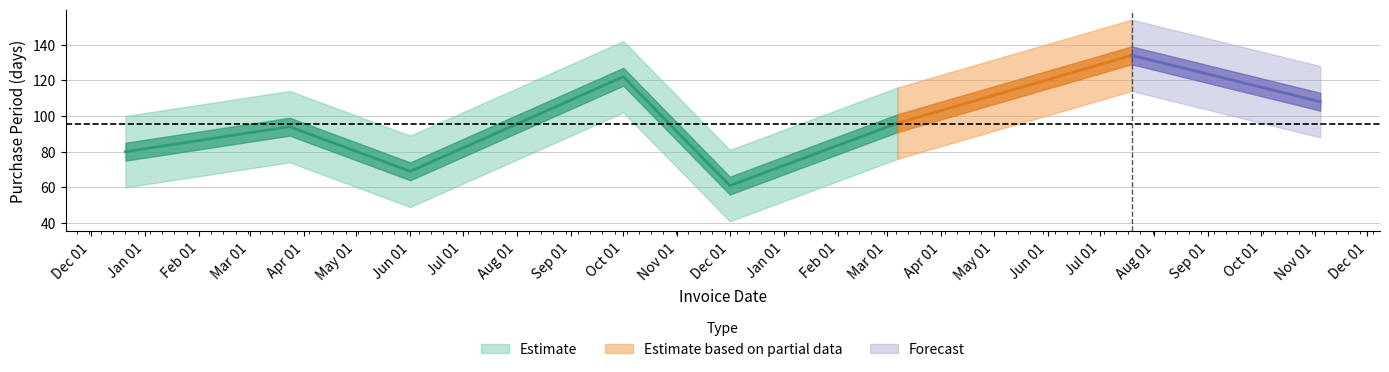

At which category does the chart reach its minimum across all series?

2016-12-01